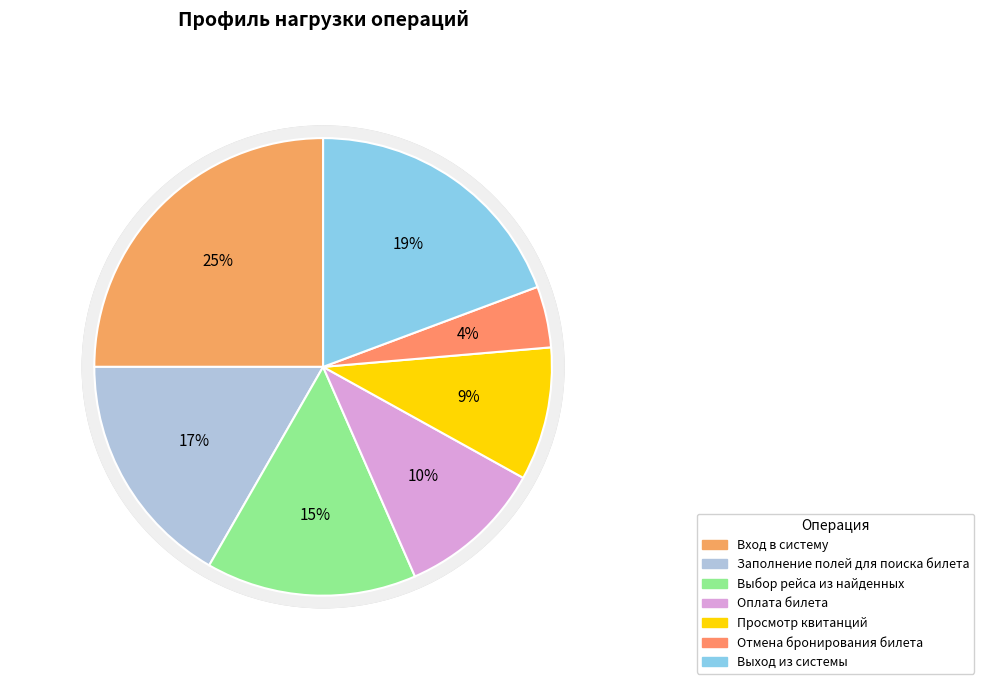

Rank the categories by value from highest to lowest.

Вход в систему, Выход из системы, Заполнение полей для поиска билета, Выбор рейса из найденных, Оплата билета, Просмотр квитанций, Отмена бронирования билета